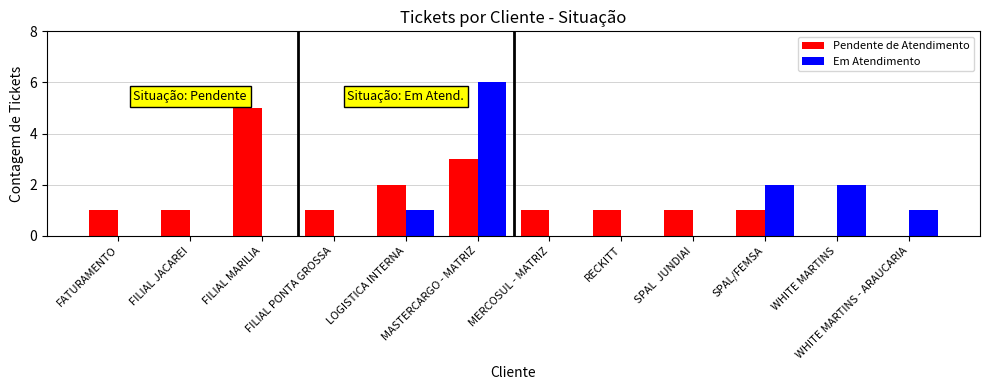

The Pendente de Atendimento series shows 1 at FILIAL MARILIA. True or false?

False